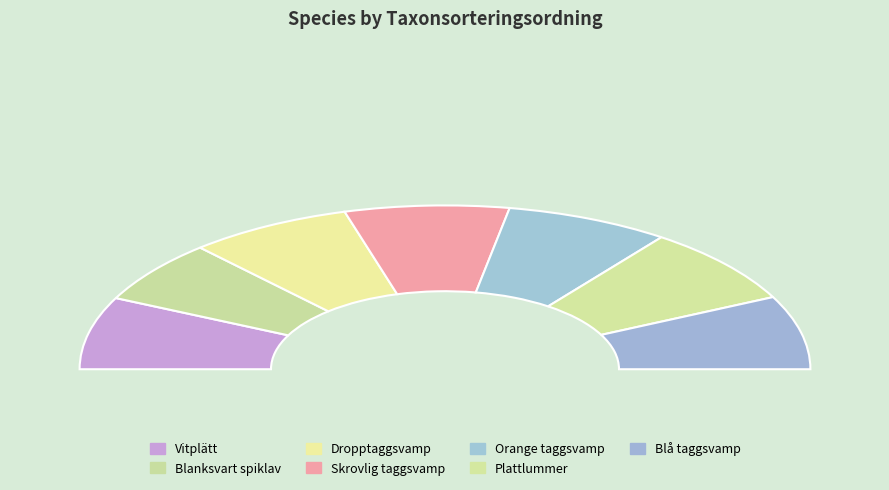

What percentage do Plattlummer and Skrovlig taggsvamp together represent?

29.8%